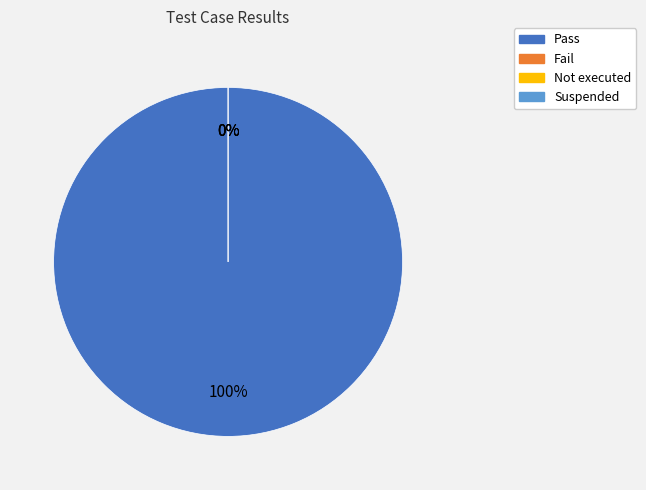

Rank the categories by value from lowest to highest.

Fail, Not executed, Suspended, Pass